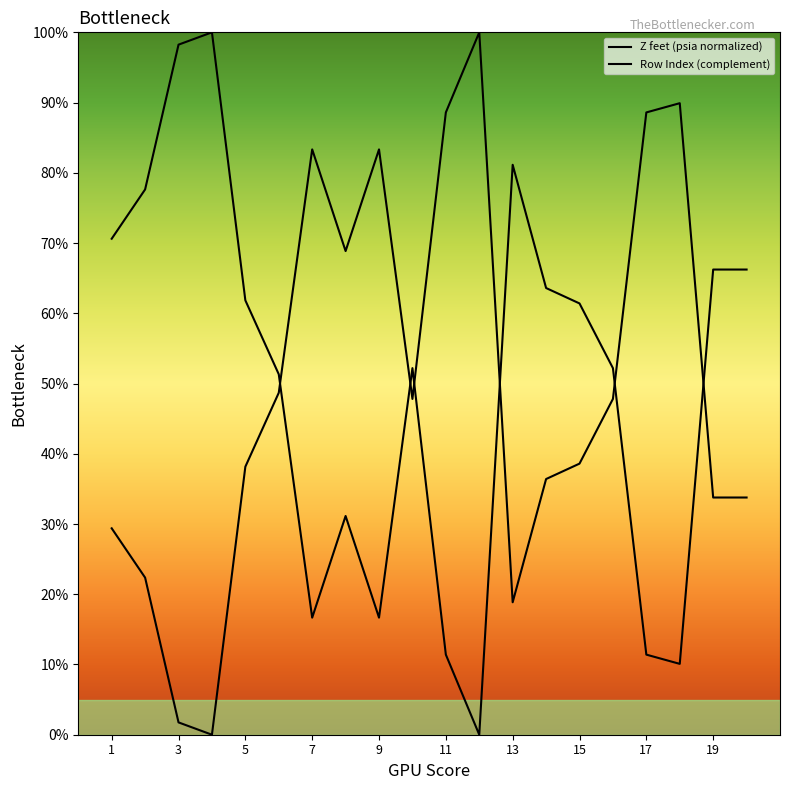

Reading left to right, list all the values displayed in this chart.

1=29.4	2=22.4	3=1.8	4=0.0	5=38.2	6=48.7	7=83.3	8=68.9	9=83.3	10=47.8	11=88.6	12=100.0	13=18.9	14=36.4	15=38.6	16=47.8	17=88.6	18=89.9	19=33.8	20=33.8